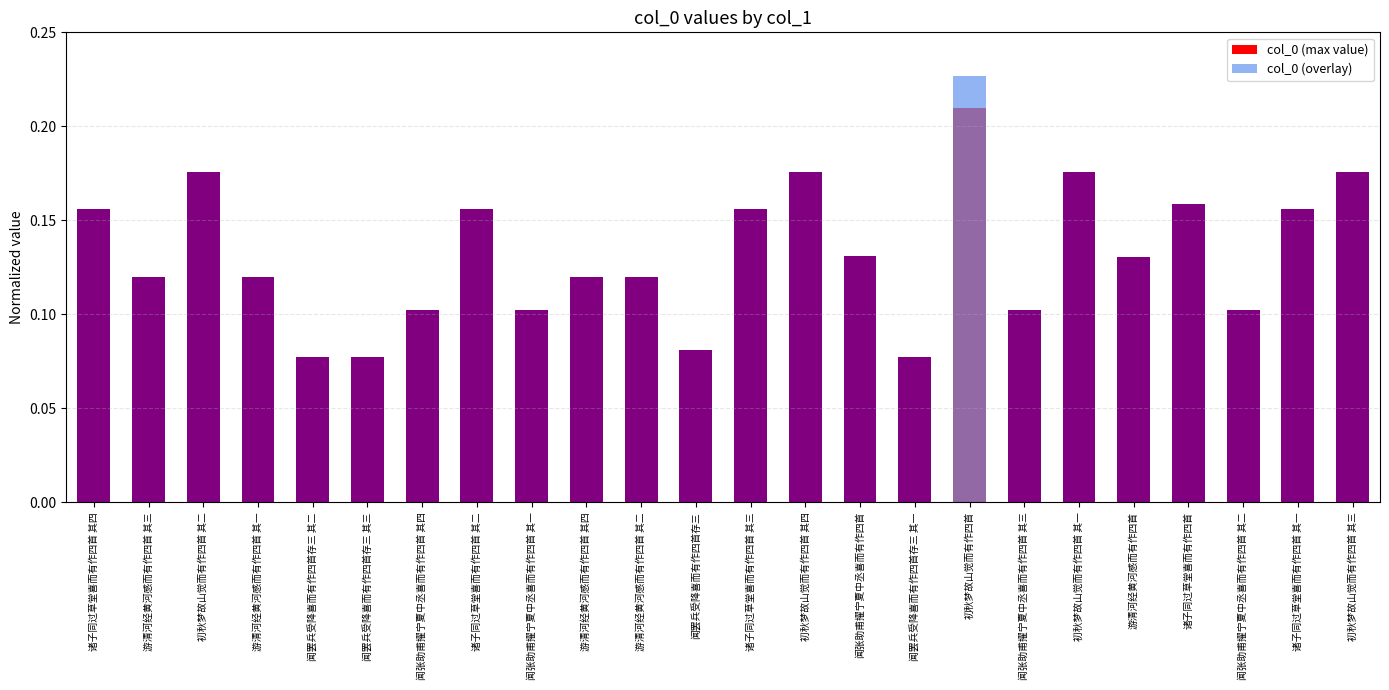

Reading left to right, extract all data points from this chart.

诸子同过草堂喜而有作四首 其四=0.2	游清河经黄河感而有作四首 其三=0.1	初秋梦故山觉而有作四首 其二=0.2	游清河经黄河感而有作四首 其一=0.1	闻罢兵受降喜而有作四首存三 其二=0.1	闻罢兵受降喜而有作四首存三 其三=0.1	闻张助甫擢宁夏中丞喜而有作四首 其四=0.1	诸子同过草堂喜而有作四首 其二=0.2	闻张助甫擢宁夏中丞喜而有作四首 其一=0.1	游清河经黄河感而有作四首 其四=0.1	游清河经黄河感而有作四首 其二=0.1	闻罢兵受降喜而有作四首存三=0.1	诸子同过草堂喜而有作四首 其三=0.2	初秋梦故山觉而有作四首 其四=0.2	闻张助甫擢宁夏中丞喜而有作四首=0.1	闻罢兵受降喜而有作四首存三 其一=0.1	初秋梦故山觉而有作四首=0.2	闻张助甫擢宁夏中丞喜而有作四首 其三=0.1	初秋梦故山觉而有作四首 其一=0.2	游清河经黄河感而有作四首=0.1	诸子同过草堂喜而有作四首=0.2	闻张助甫擢宁夏中丞喜而有作四首 其二=0.1	诸子同过草堂喜而有作四首 其一=0.2	初秋梦故山觉而有作四首 其三=0.2